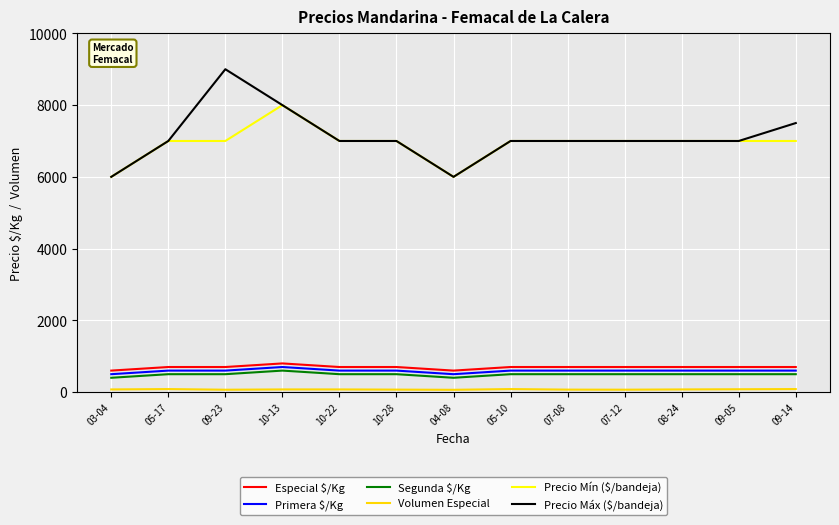

Is it true that Especial $/Kg equals 1162 at 09-14?

False